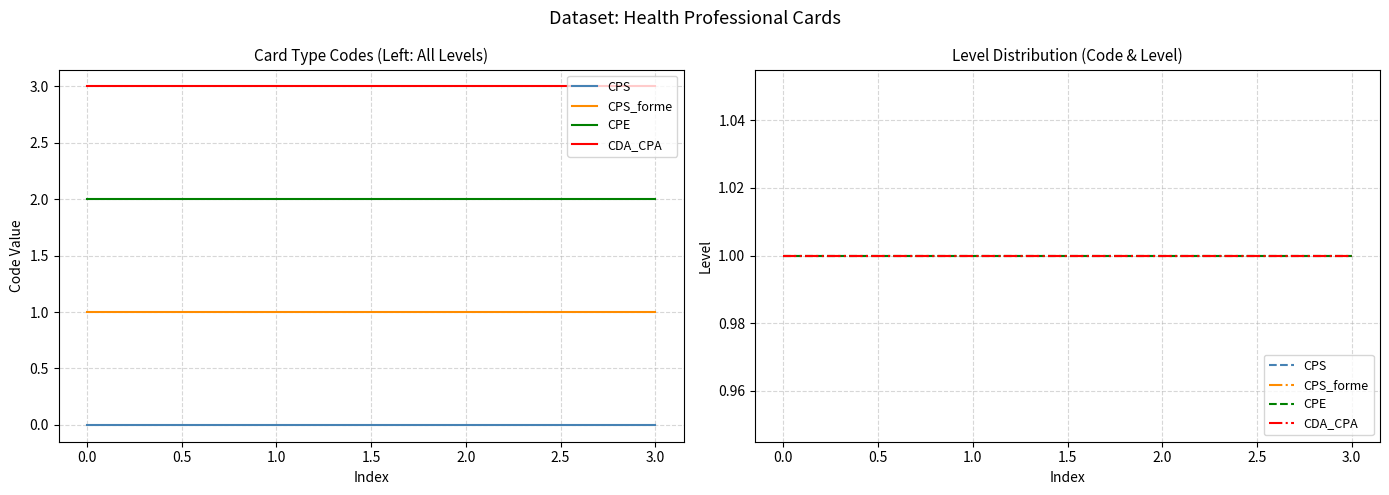

True or false: the data shows 1 at 1.

True